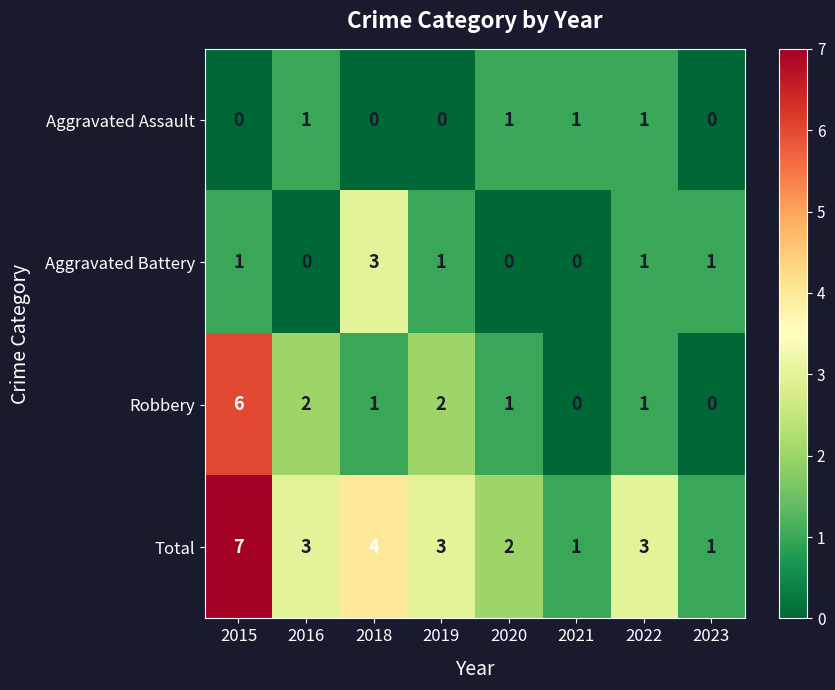

The Total series shows 7 at 2015. True or false?

True